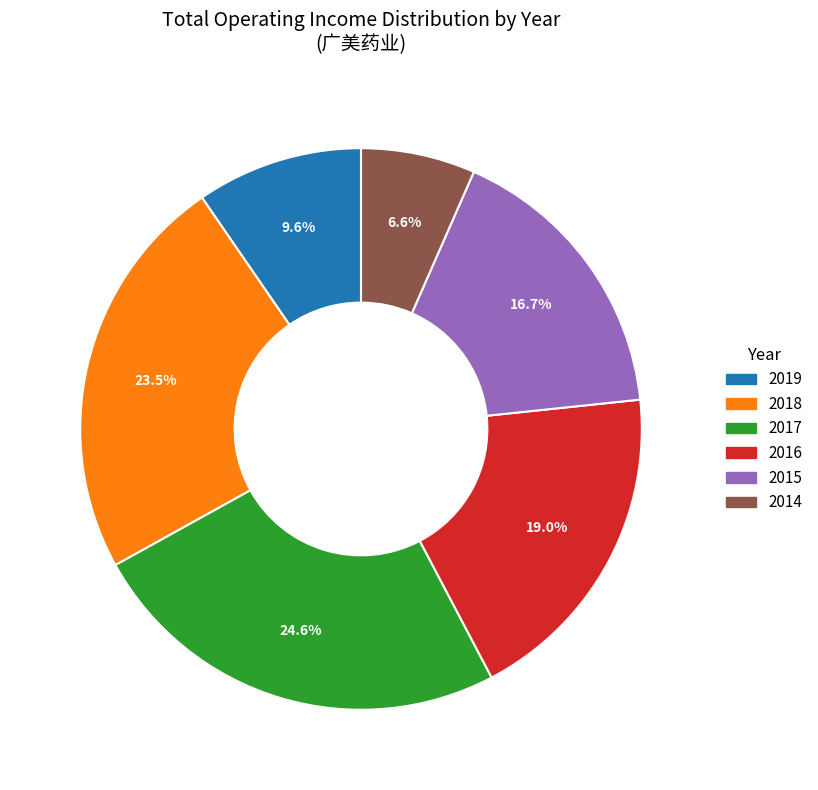

Is it true that 2016 is 19% of the pie?

True